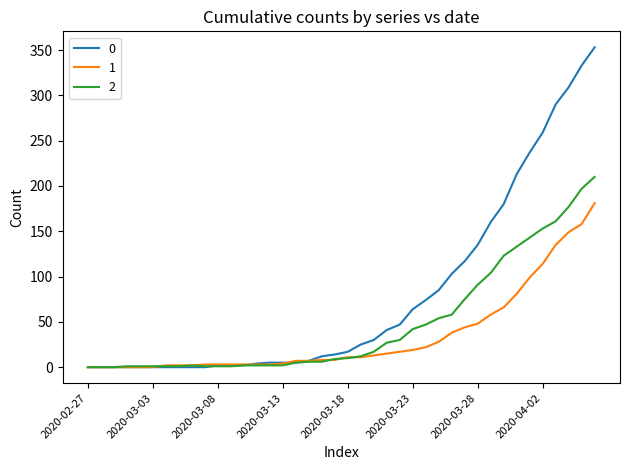

List the series in order of their peak value, highest first.

0, 2, 1